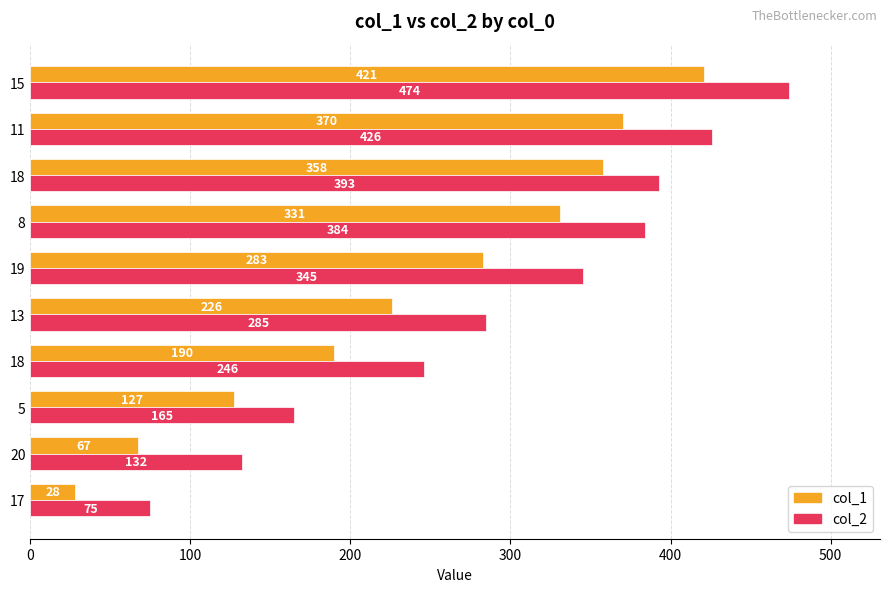

What is the difference between the second highest and minimum values in the col_2 series?

351